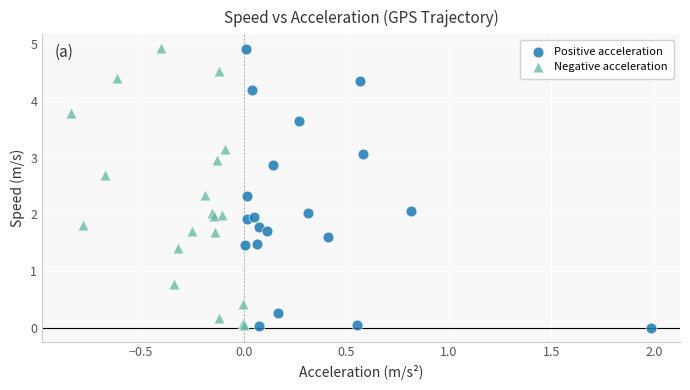

What are all the series names shown in the legend?

Positive acceleration, Negative acceleration